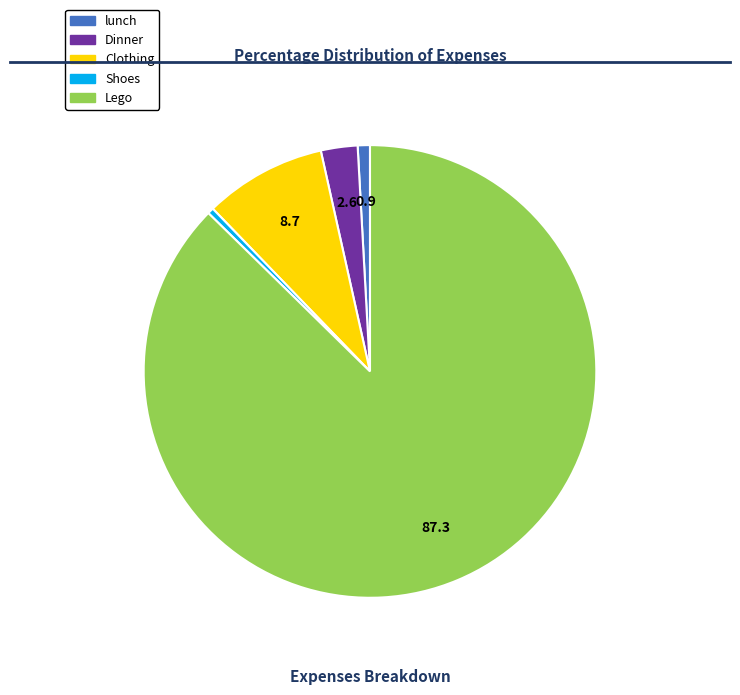

Which slice is the largest?

Lego